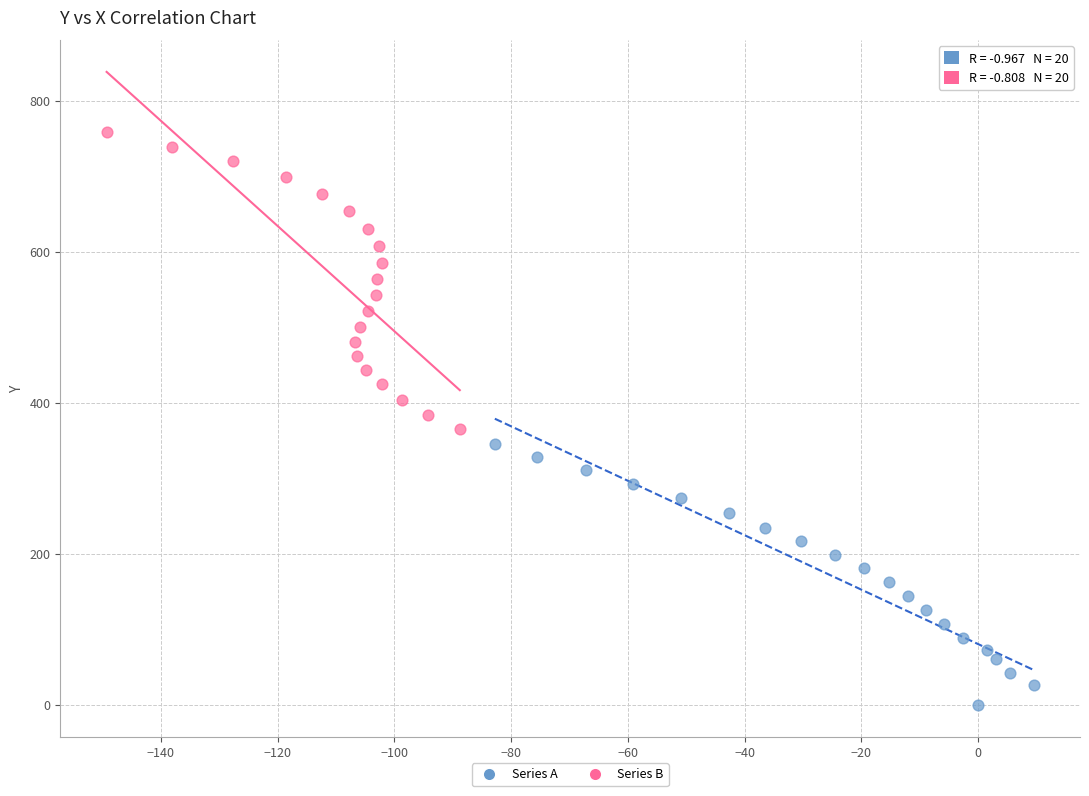

Which series reaches the minimum Y coordinate?

Series A